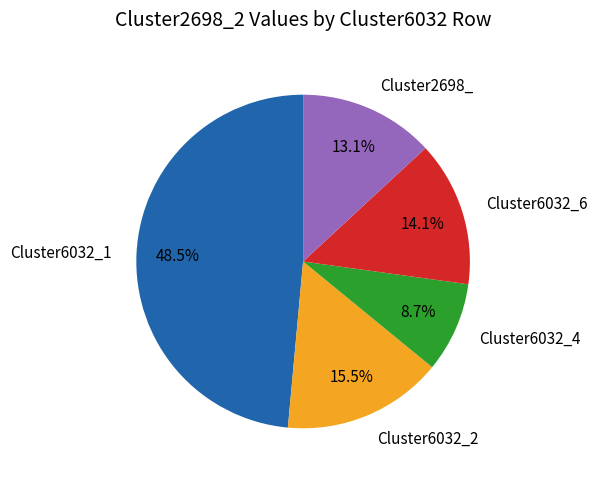

True or false: Cluster6032_4 accounts for 9% of the total.

True